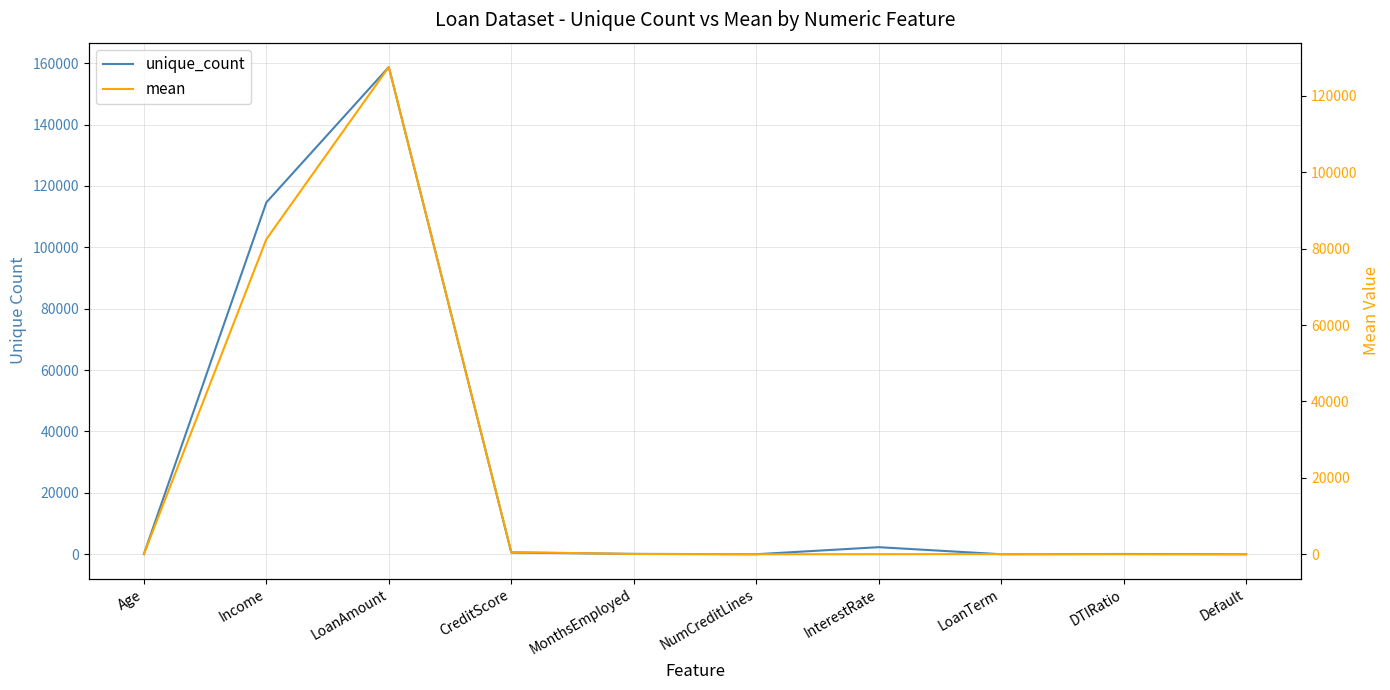

What is the minimum value shown in the chart?

0.1